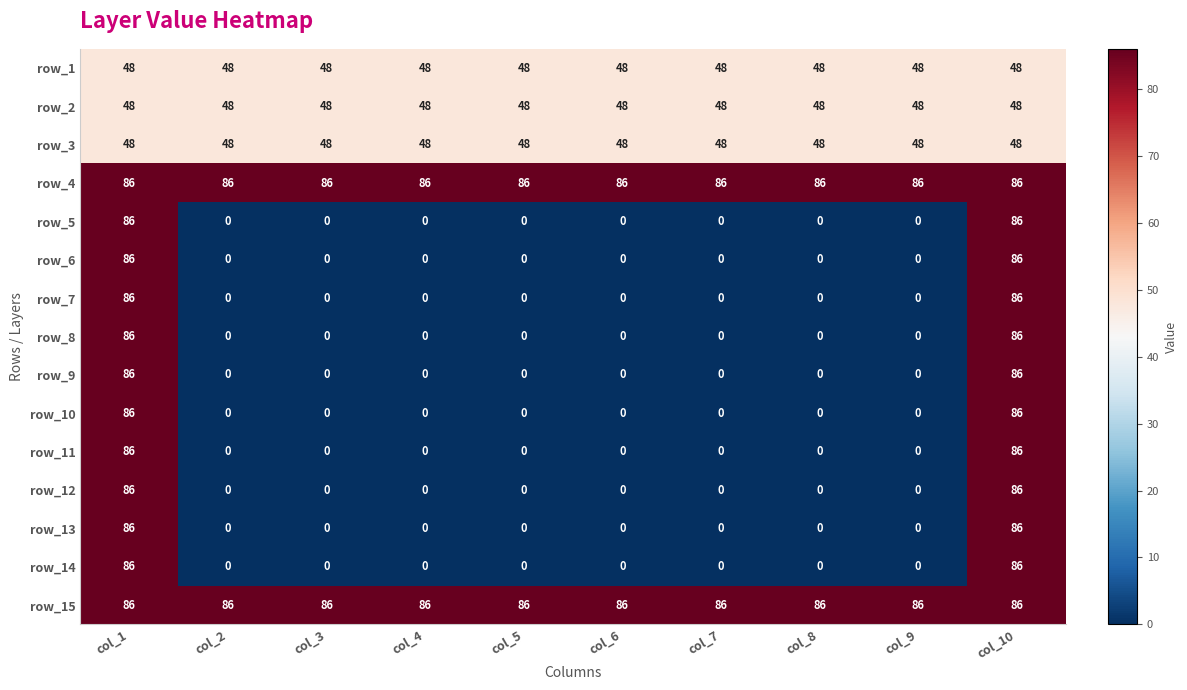

What is the spread (max minus min) of values at col_1?

38